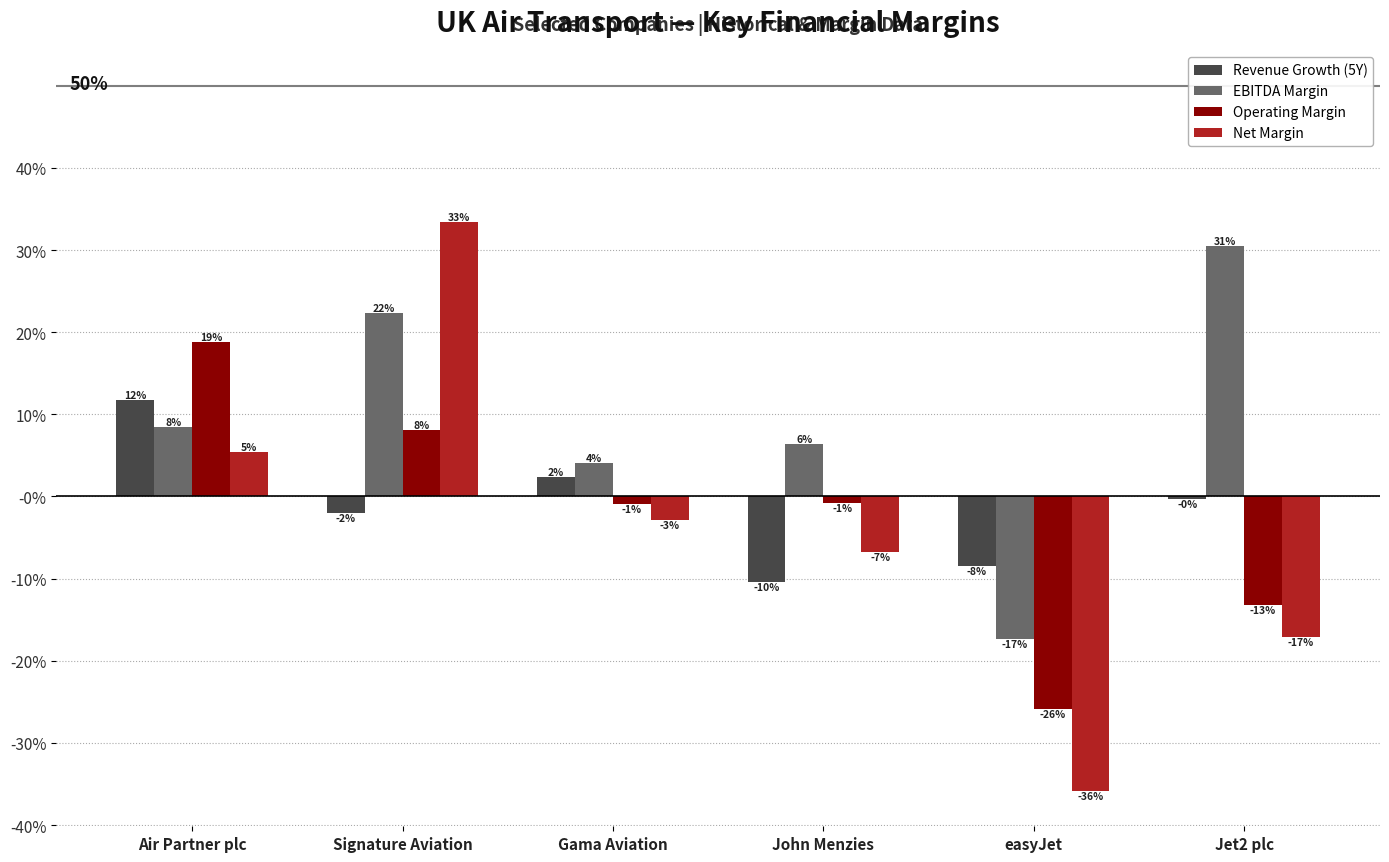

What are all the series names shown in the legend?

Revenue Growth (5Y), EBITDA Margin, Operating Margin, Net Margin